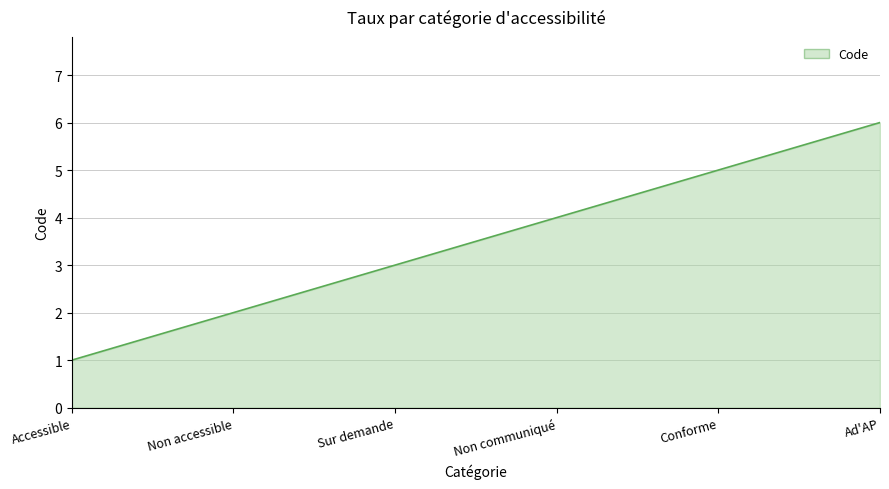

What is the smallest value displayed?

1